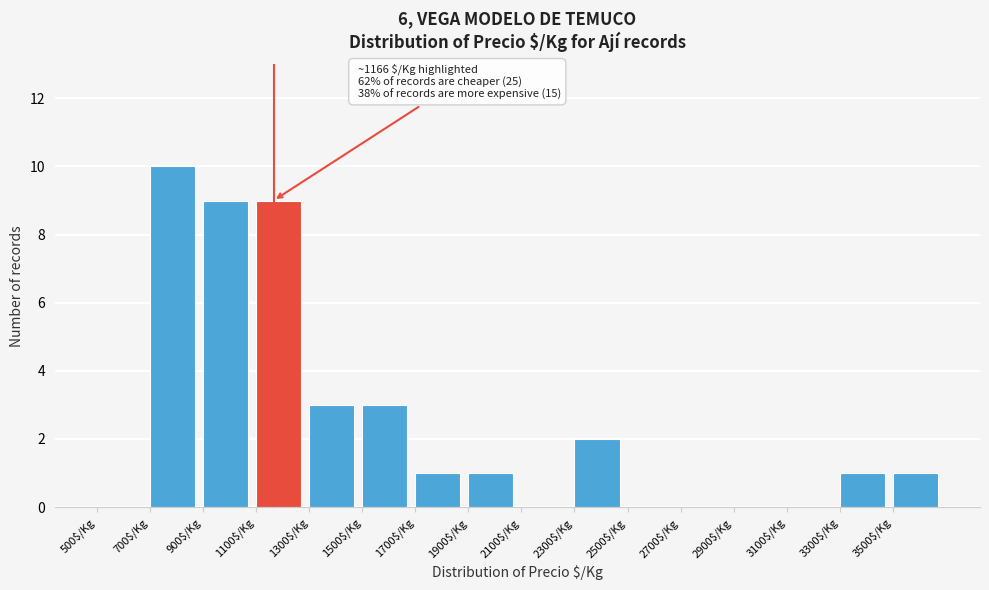

Which range on the x-axis has the tallest bar?

700 to 900